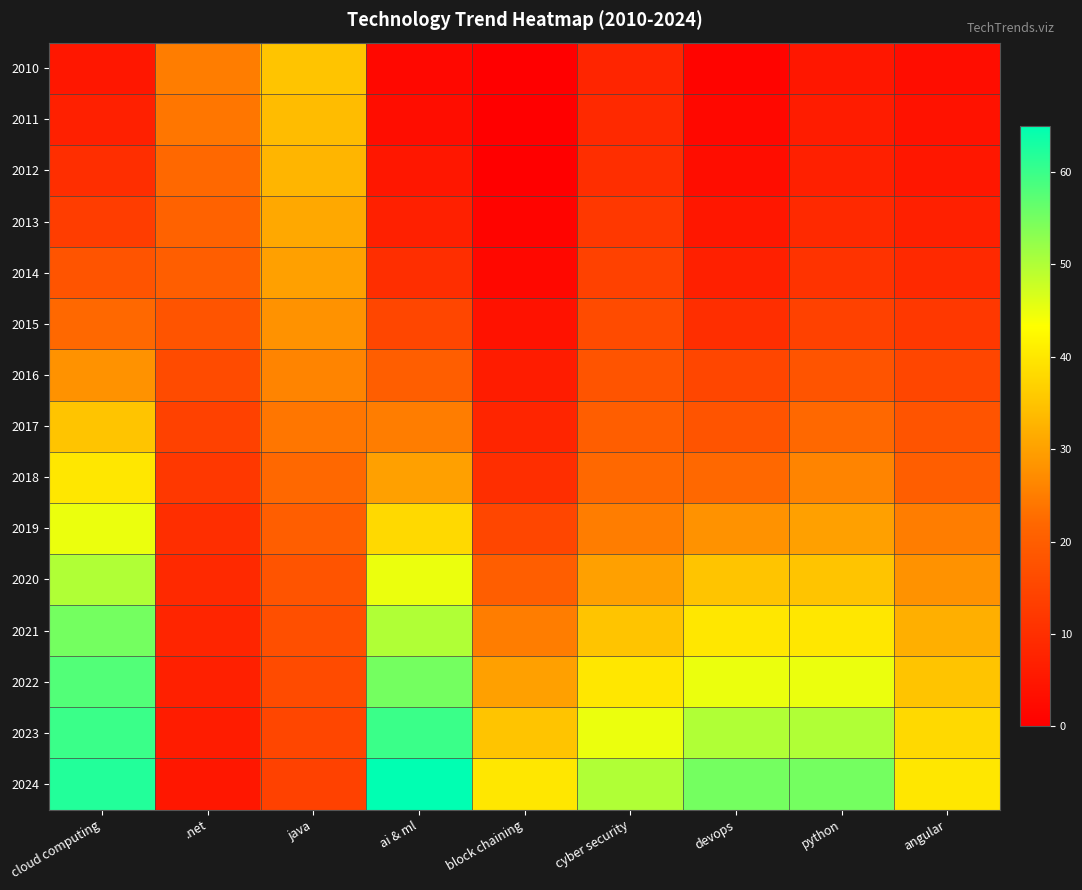

Rank the series at cloud computing from highest to lowest value.

2024, 2023, 2022, 2021, 2020, 2019, 2018, 2017, 2016, 2015, 2014, 2013, 2012, 2011, 2010